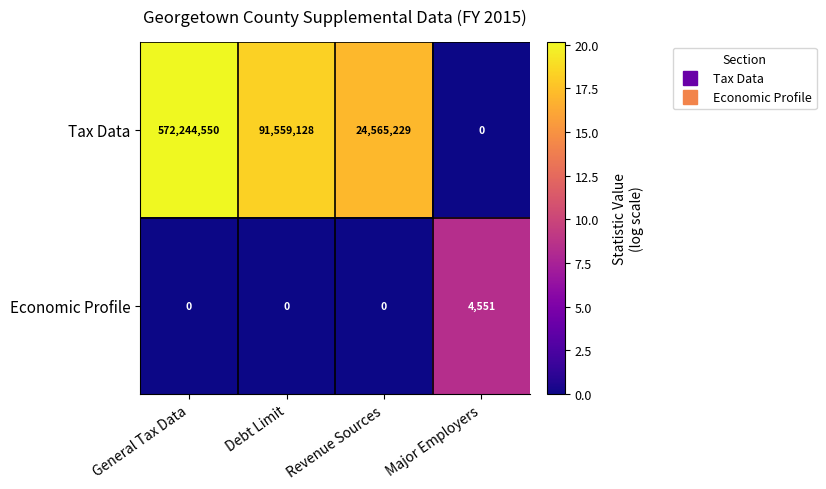

True or false: Economic Profile has a value of -1536 at Revenue Sources.

False